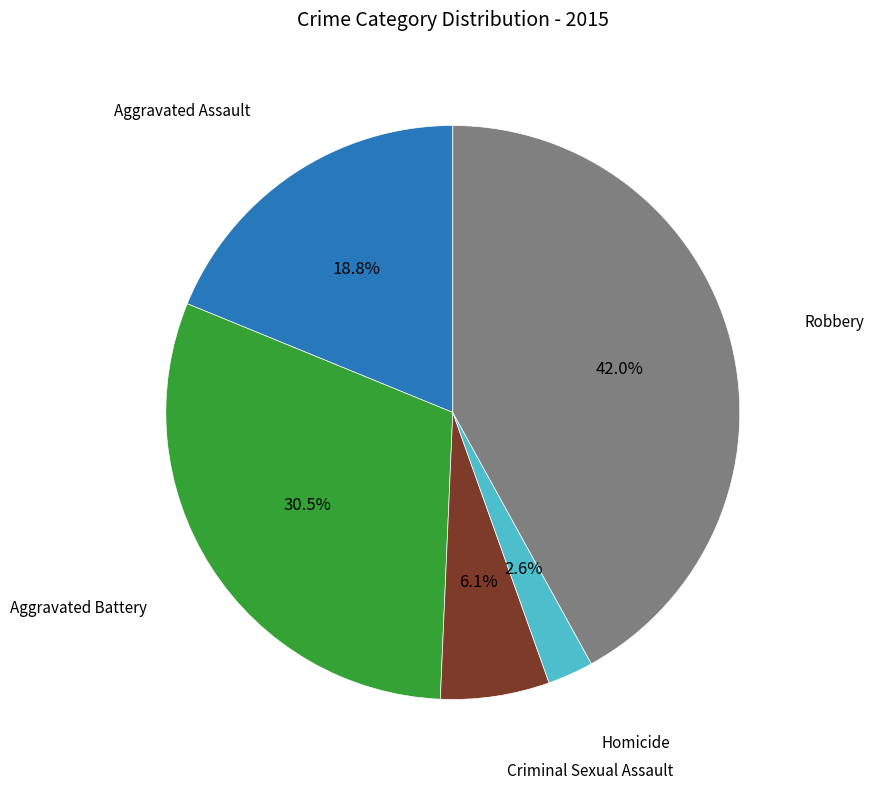

Does any single category account for the majority?

No